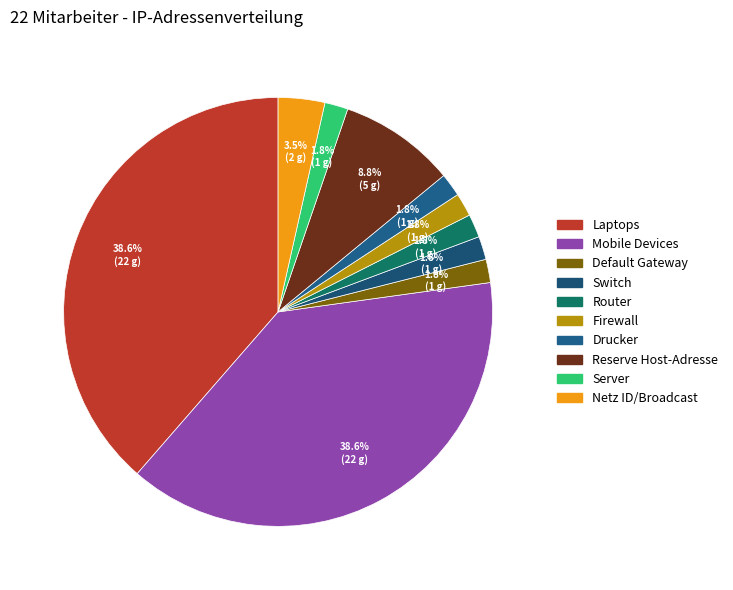

Rank the categories by value from highest to lowest.

Laptops, Mobile Devices, Reserve Host-Adresse, Netz ID/Broadcast, Default Gateway, Switch, Router, Firewall, Drucker, Server